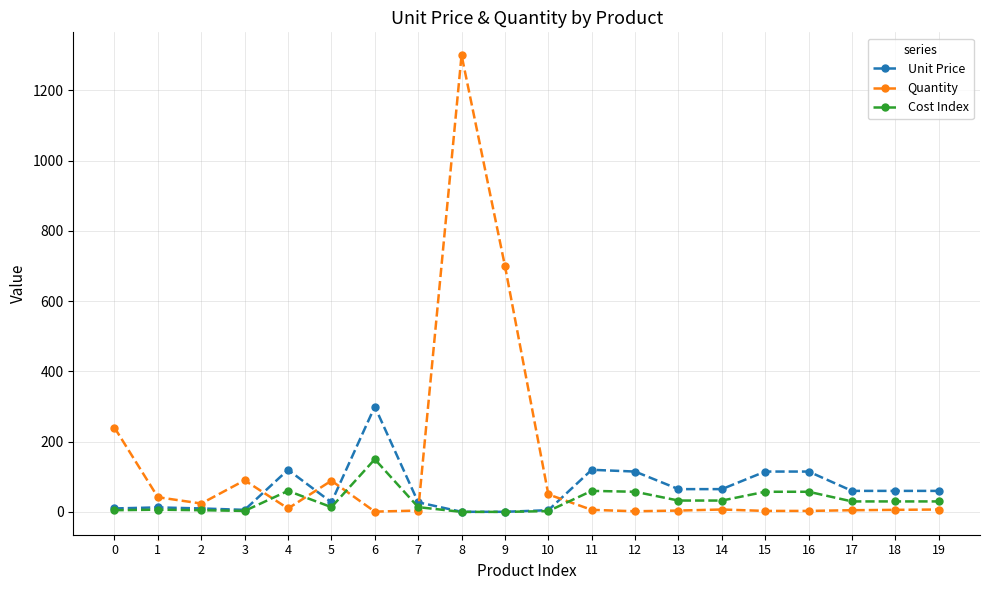

True or false: Quantity has a value of 1.0 at 6.

True